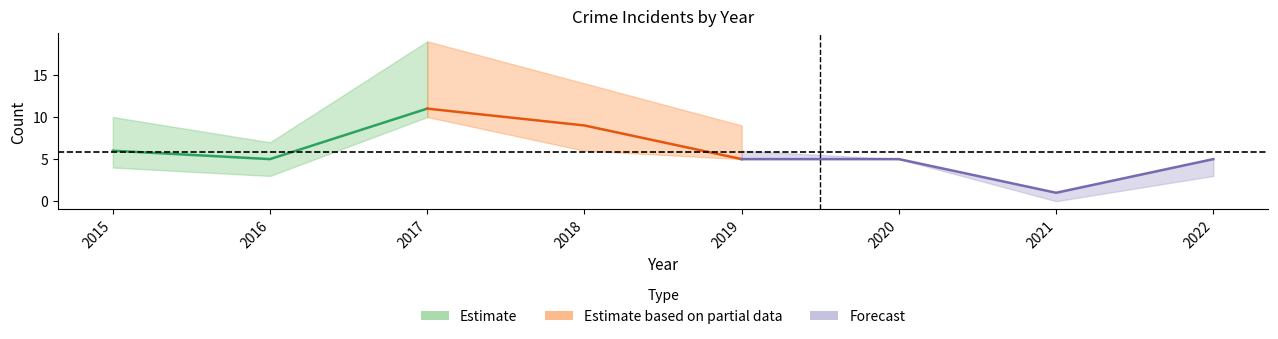

At which category is the sum across all series the highest?

2017